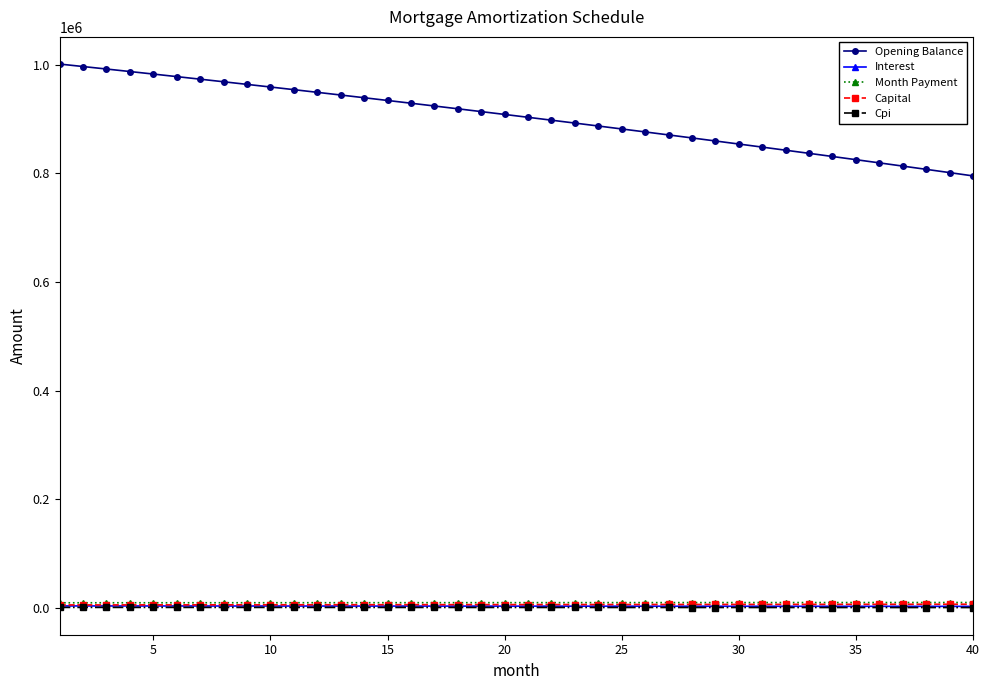

At how many categories does at least one series exceed 573337?

40